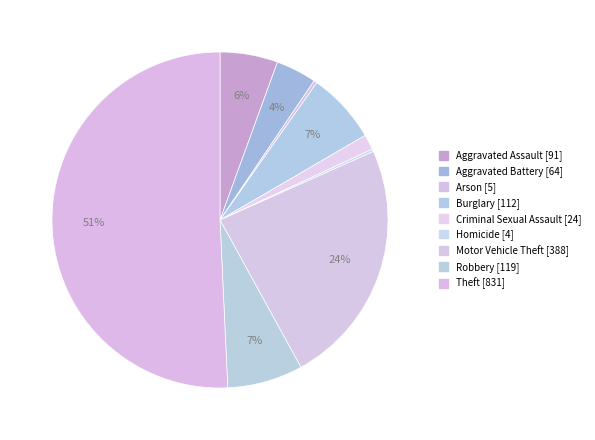

Is Arson the majority of the pie?

No